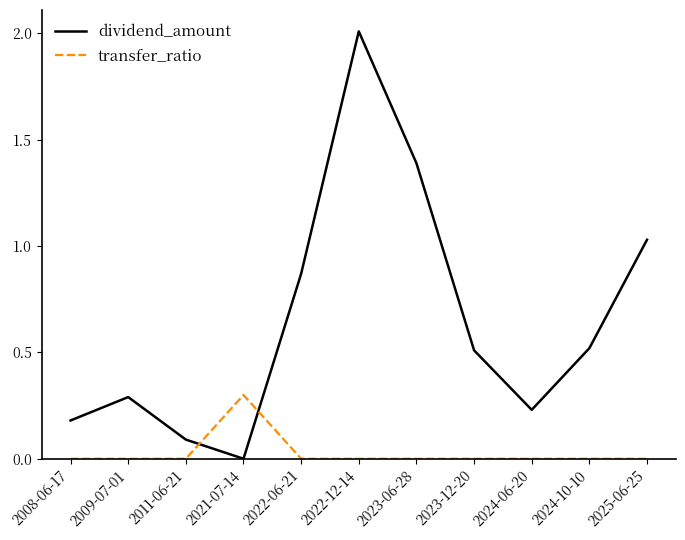

Which series ends up on top after the final intersection of dividend_amount and transfer_ratio?

dividend_amount